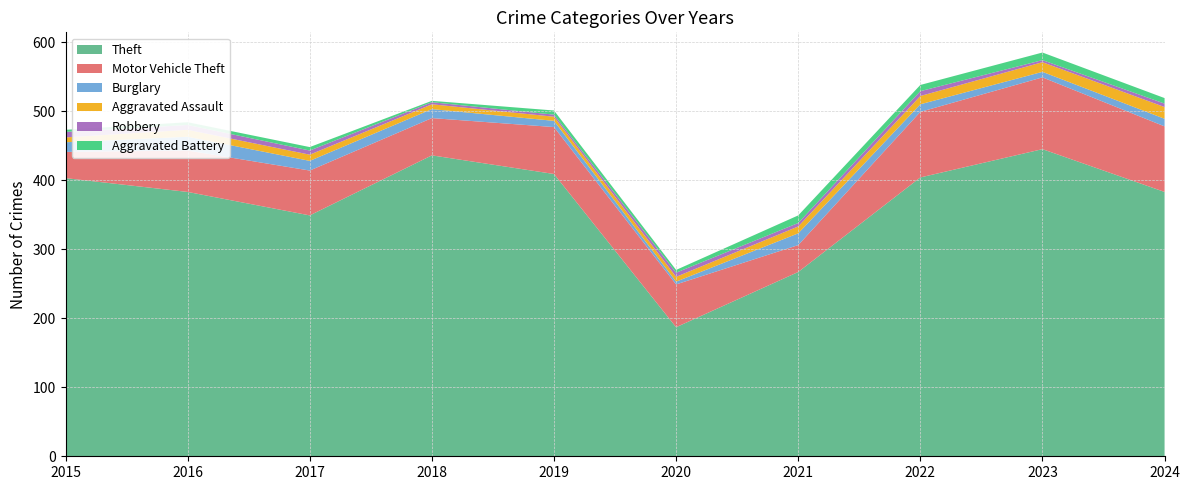

Reading left to right, extract all data points from this chart.

Theft: 2015=403	2016=383	2017=349	2018=436	2019=409	2020=187	2021=267	2022=404	2023=445	2024=383
Motor Vehicle Theft: 2015=38	2016=60	2017=65	2018=54	2019=68	2020=62	2021=39	2022=95	2023=104	2024=95
Burglary: 2015=14	2016=20	2017=14	2018=13	2019=9	2020=4	2021=17	2022=11	2023=8	2024=11
Aggravated Assault: 2015=7	2016=10	2017=9	2018=7	2019=6	2020=7	2021=10	2022=12	2023=14	2024=17
Robbery: 2015=8	2016=7	2017=6	2018=3	2019=3	2020=6	2021=5	2022=7	2023=3	2024=5
Aggravated Battery: 2015=3	2016=4	2017=5	2018=2	2019=6	2020=4	2021=11	2022=9	2023=11	2024=8